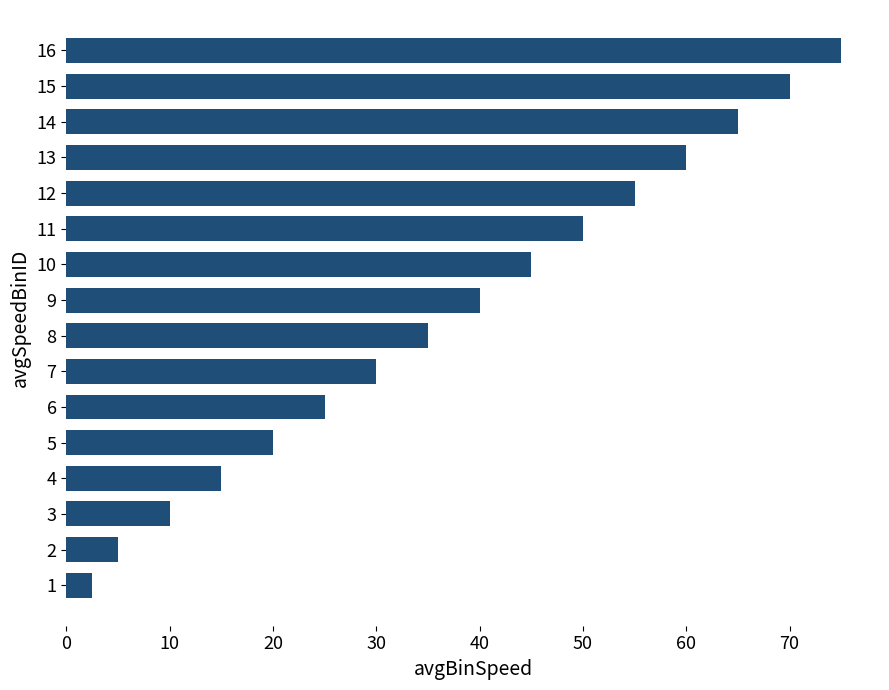

What is the average value?

37.7